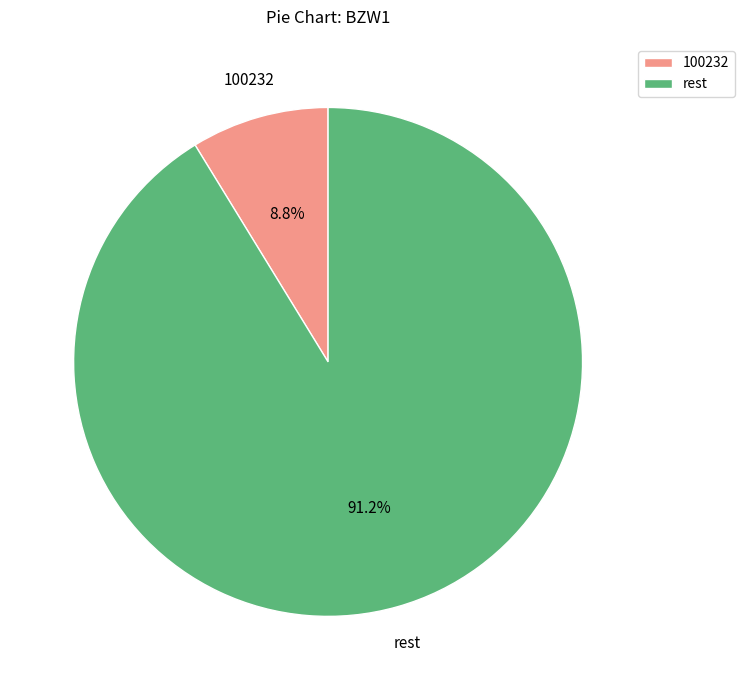

To the nearest percent, what percentage of the pie is 100232?

9%